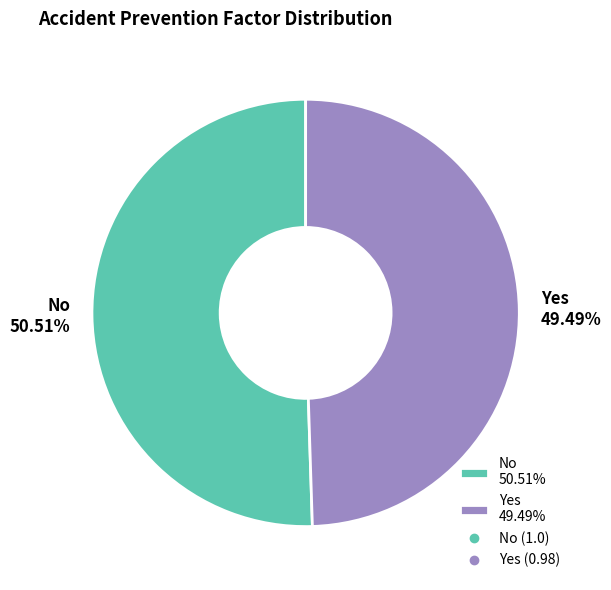

The No slice represents 61% of the pie. True or false?

False